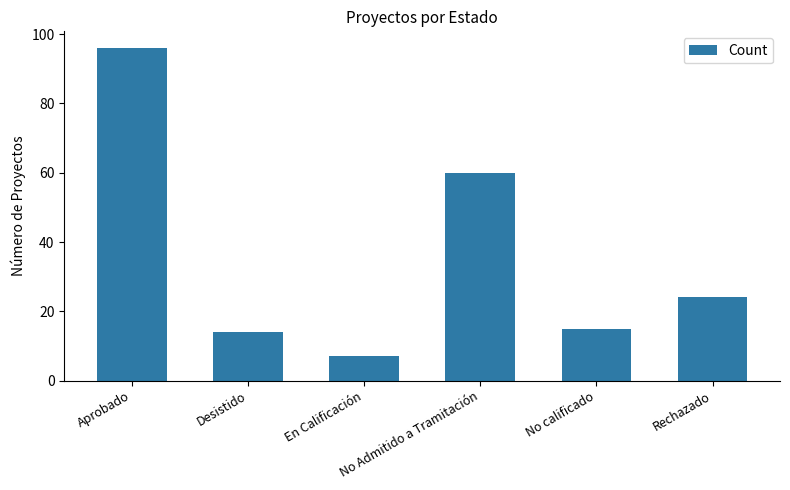

Which has a higher value, No Admitido a Tramitación or Desistido?

No Admitido a Tramitación